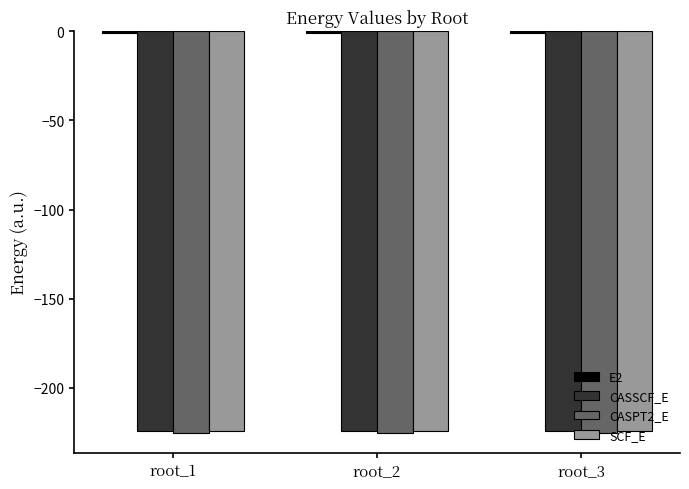

The value of CASSCF_E at root_3 is -224.4. True or false?

True